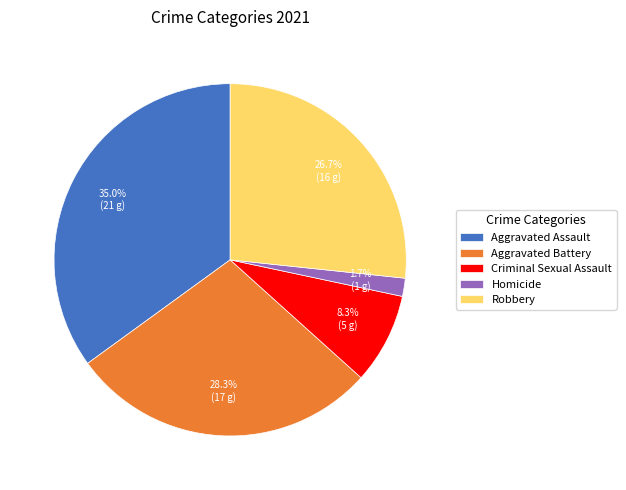

To the nearest percent, what portion does Homicide represent?

2%